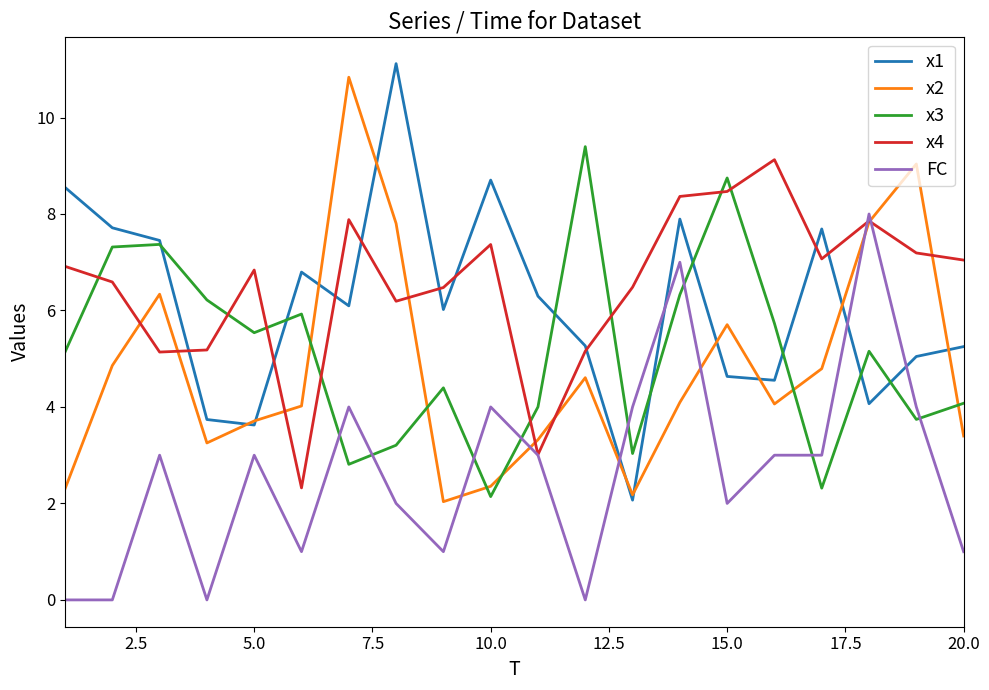

What is the maximum value for x3?

9.4